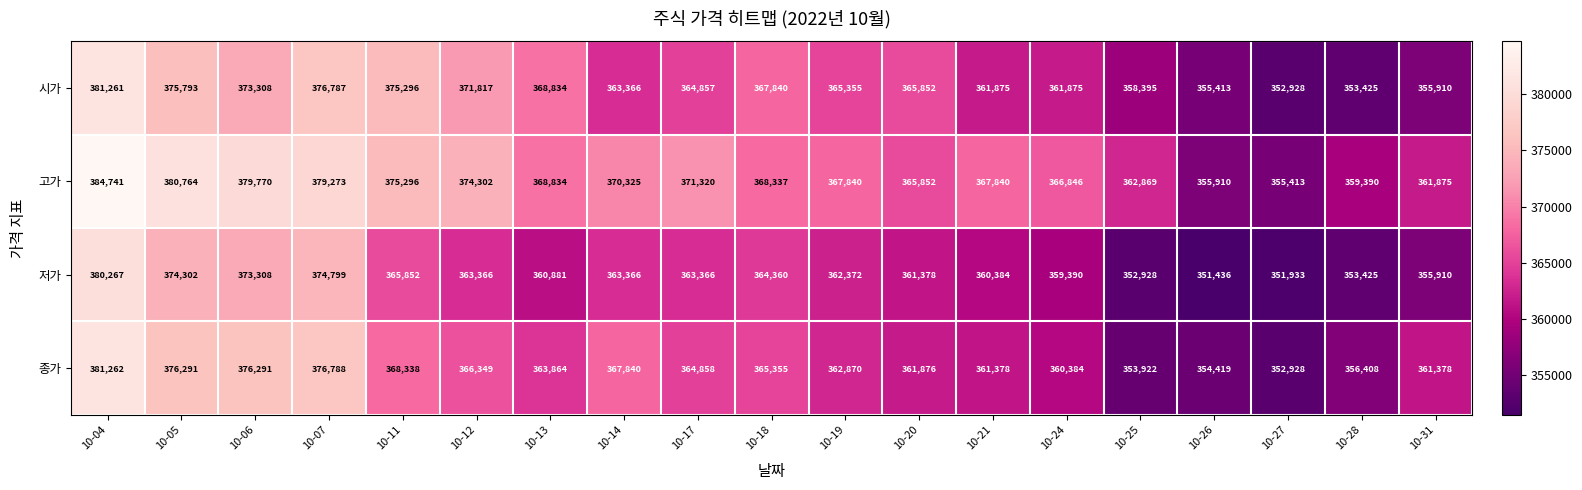

At 10-18, list the series in order from smallest to largest.

저가, 종가, 시가, 고가